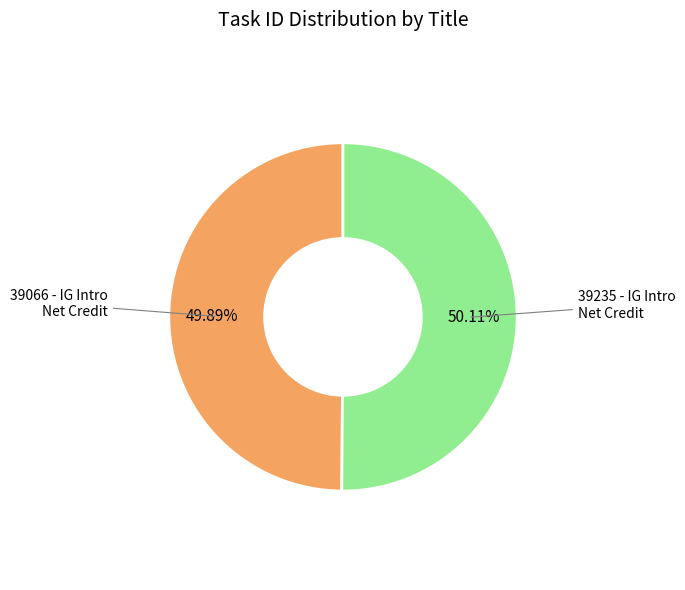

Does any single category account for the majority?

Yes